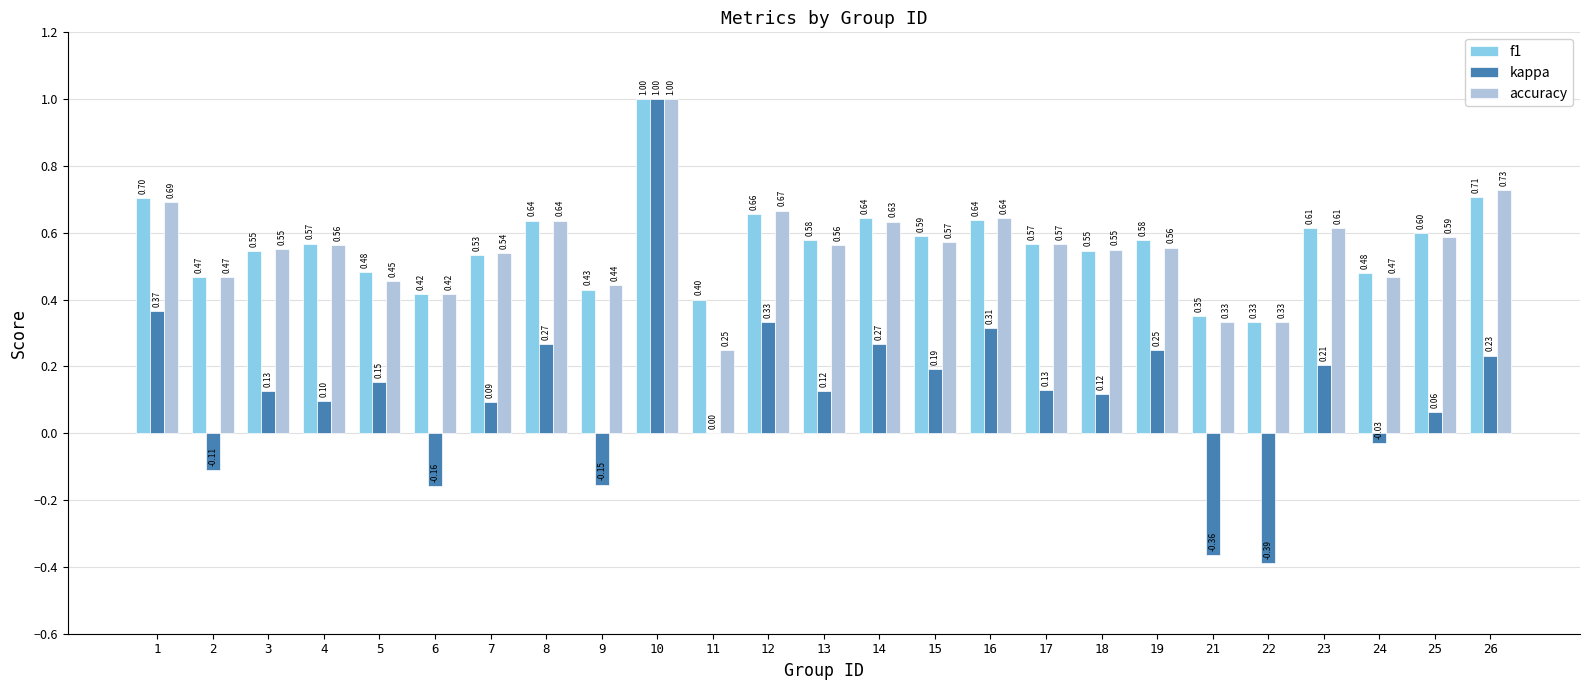

What is the approximate value of f1 at 12?

0.7